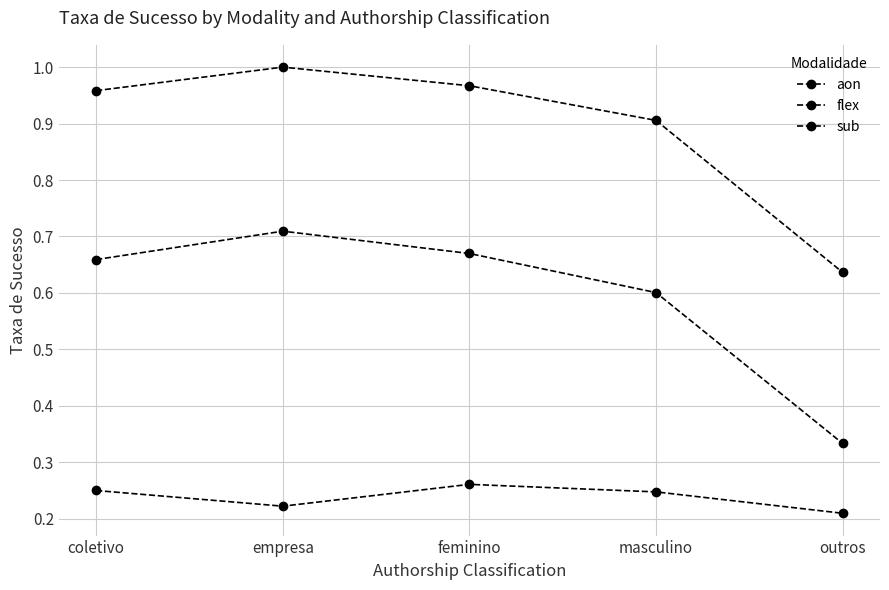

Is this an area chart (filled region under the line)?

No